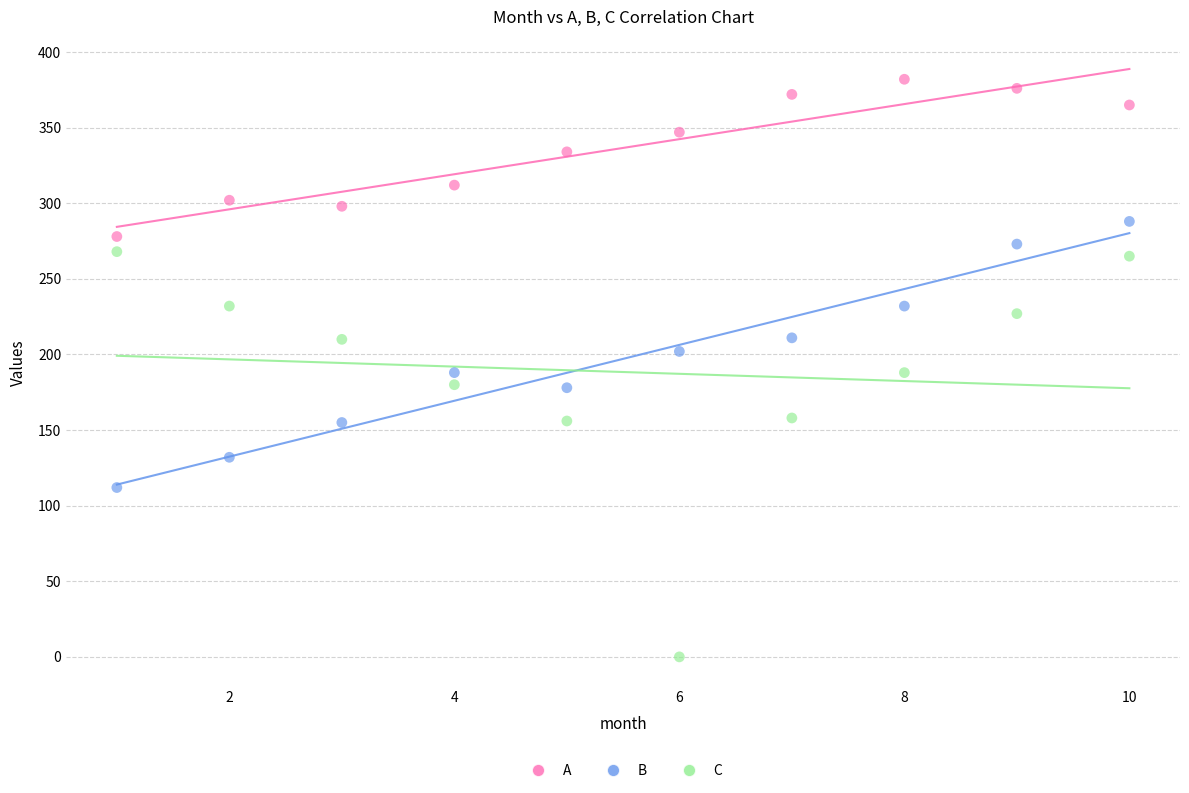

Which series reaches the maximum Y coordinate?

A